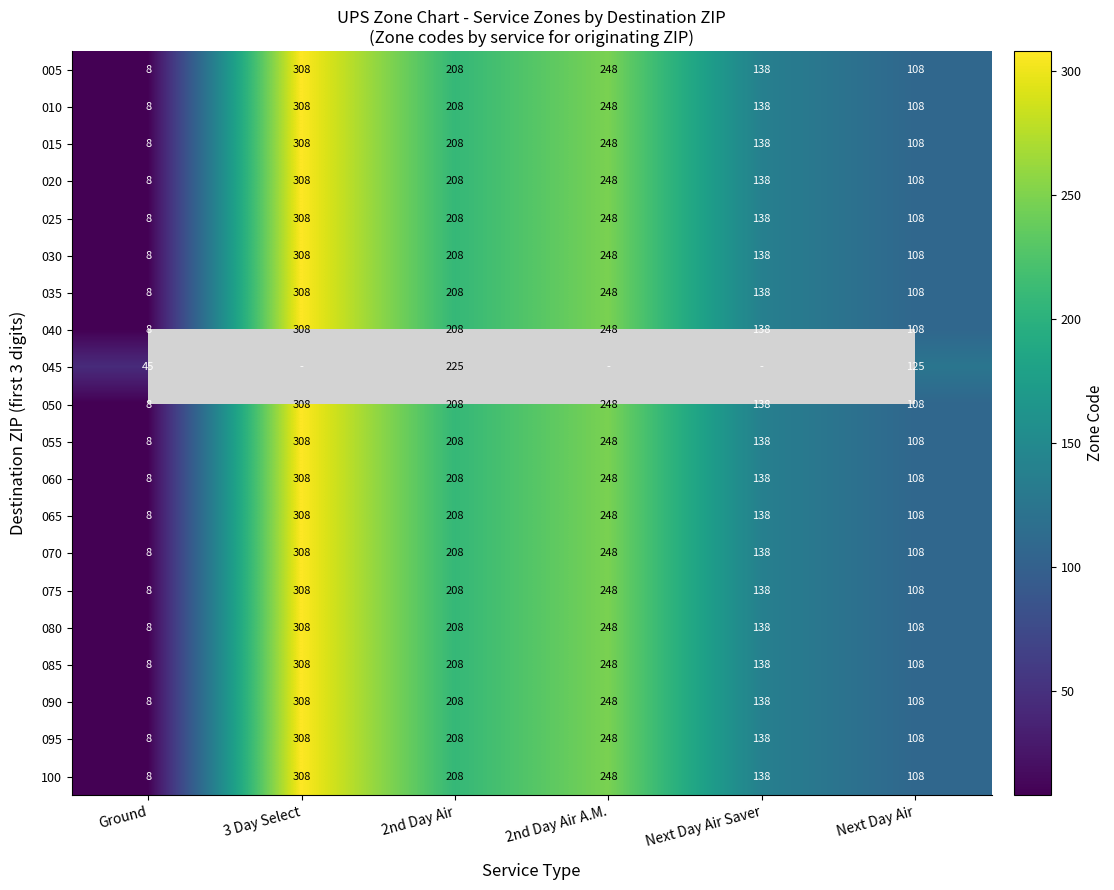

List the labels in order of 075 value, smallest first.

Ground, Next Day Air, Next Day Air Saver, 2nd Day Air, 2nd Day Air A.M., 3 Day Select